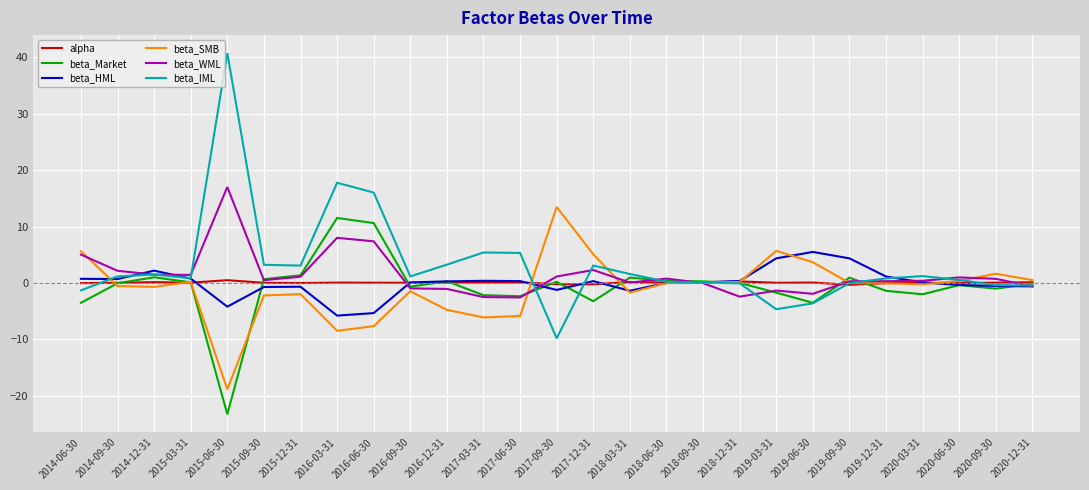

Is the value of beta_HML at 2017-03-31 greater than the value of beta_IML at 2014-06-30?

Yes